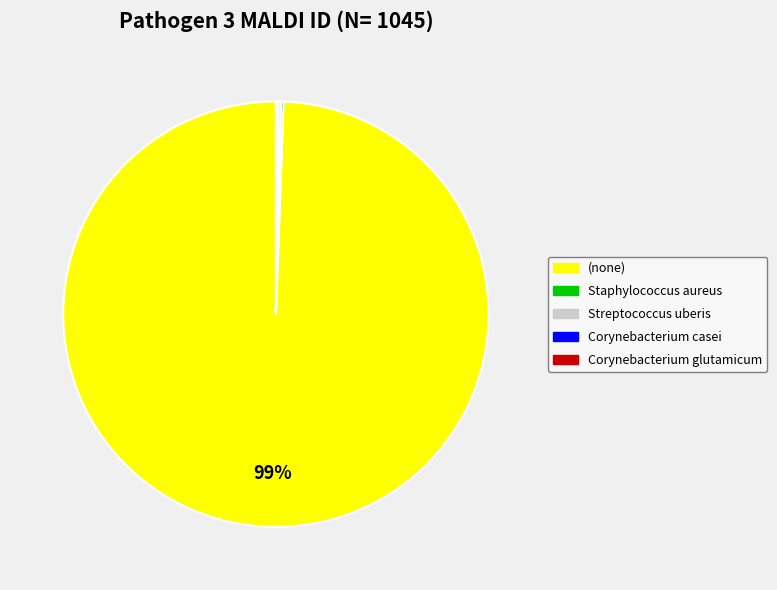

Does (none) represent more than half of the total?

Yes